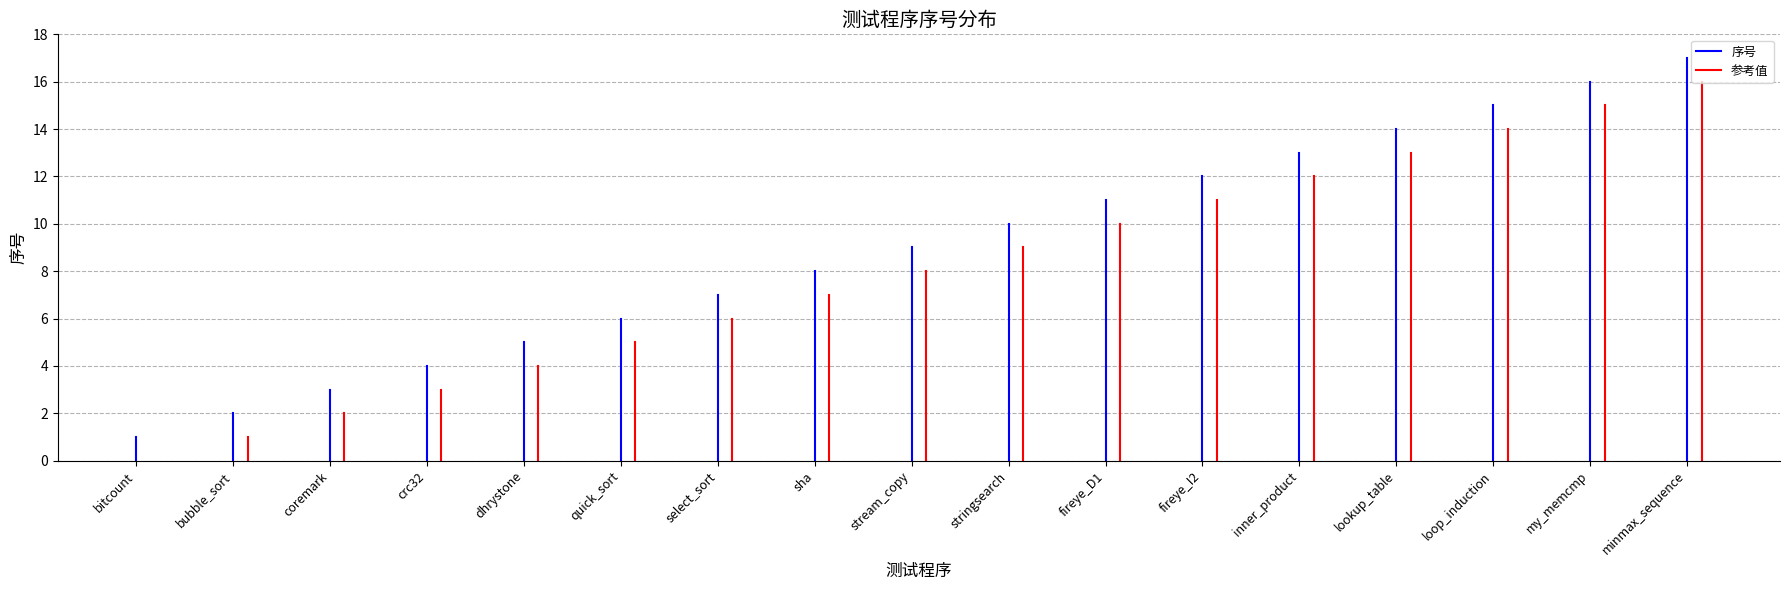

Is it true that 参考值 equals 0 at bitcount?

True